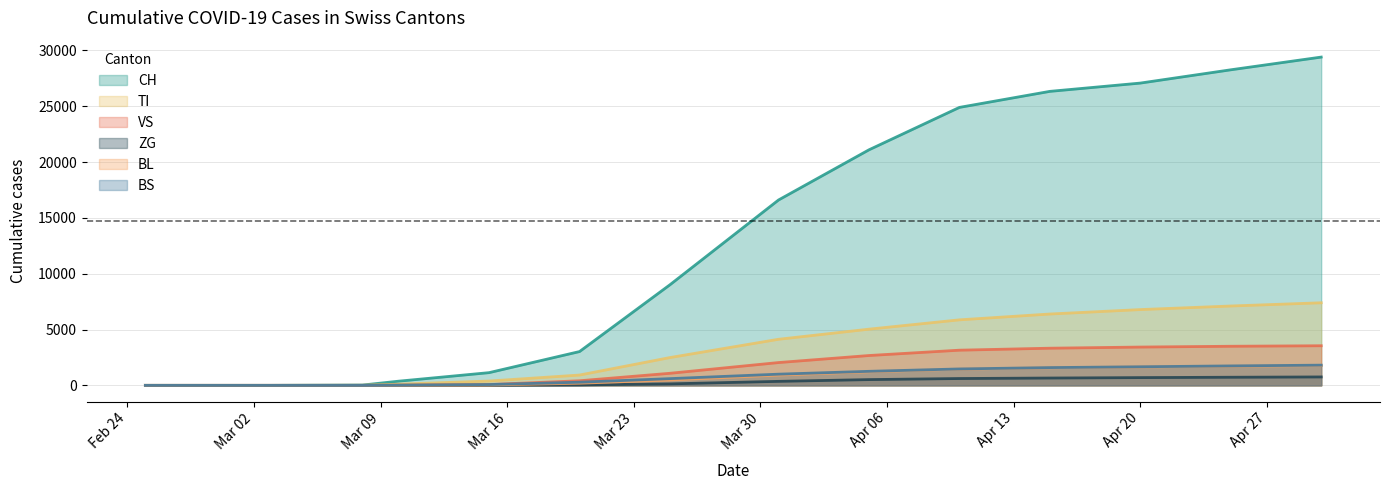

How many lines are shown in the chart?

6